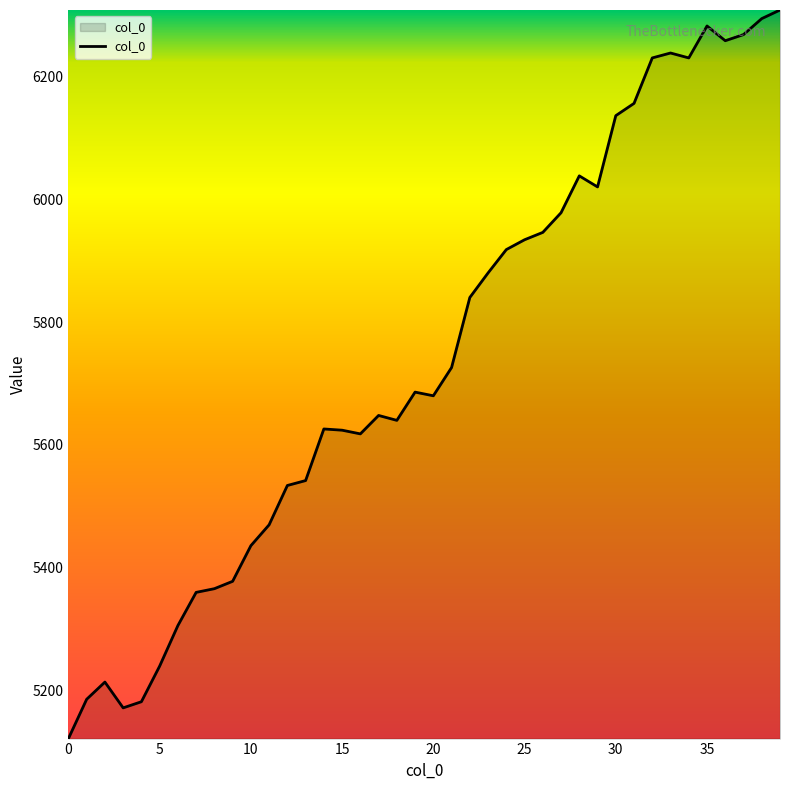

What is the difference between the maximum and minimum values?

1186